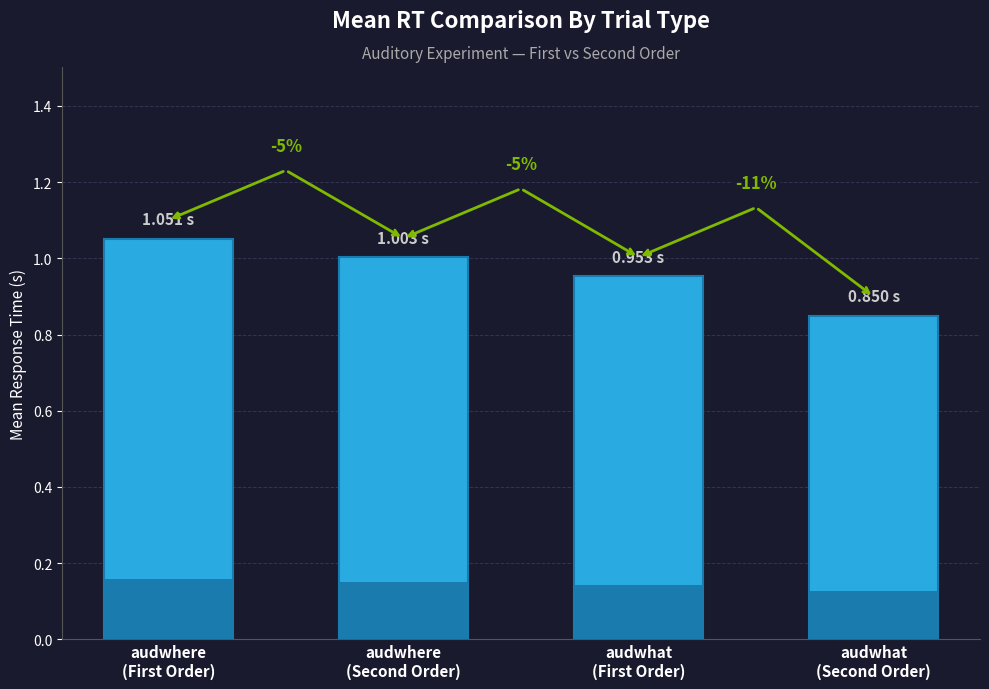

What is the sum of all values?

3.9